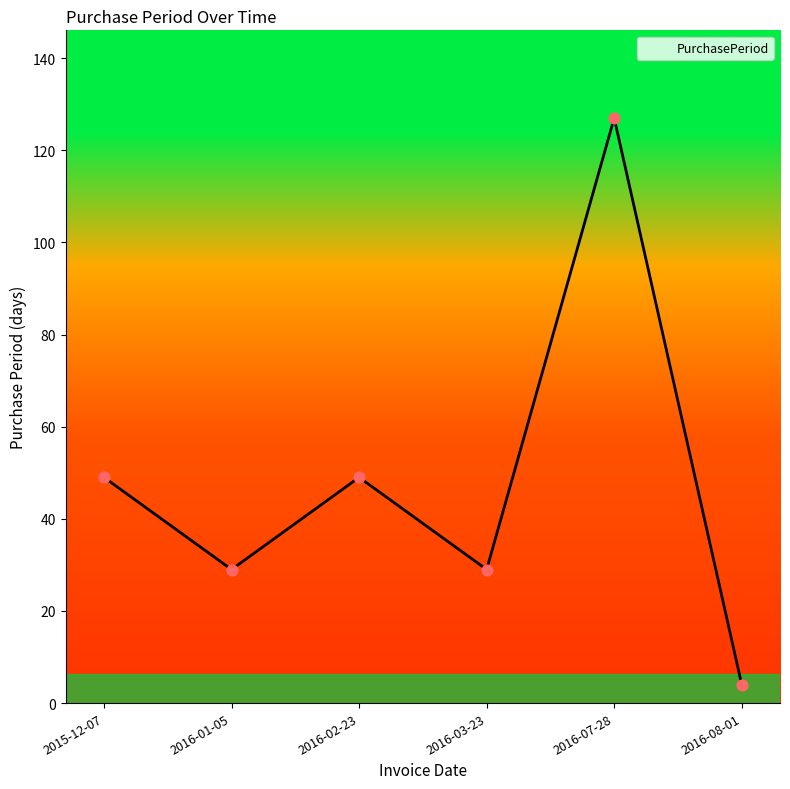

Which has a higher value, 2016-01-05 or 2016-07-28?

2016-07-28